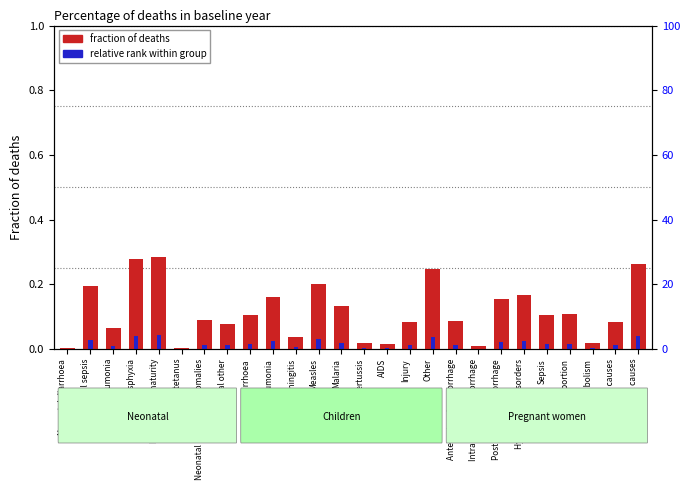

Which category has the lowest value in the relative rank within group series?

Neonatal diarrhoea